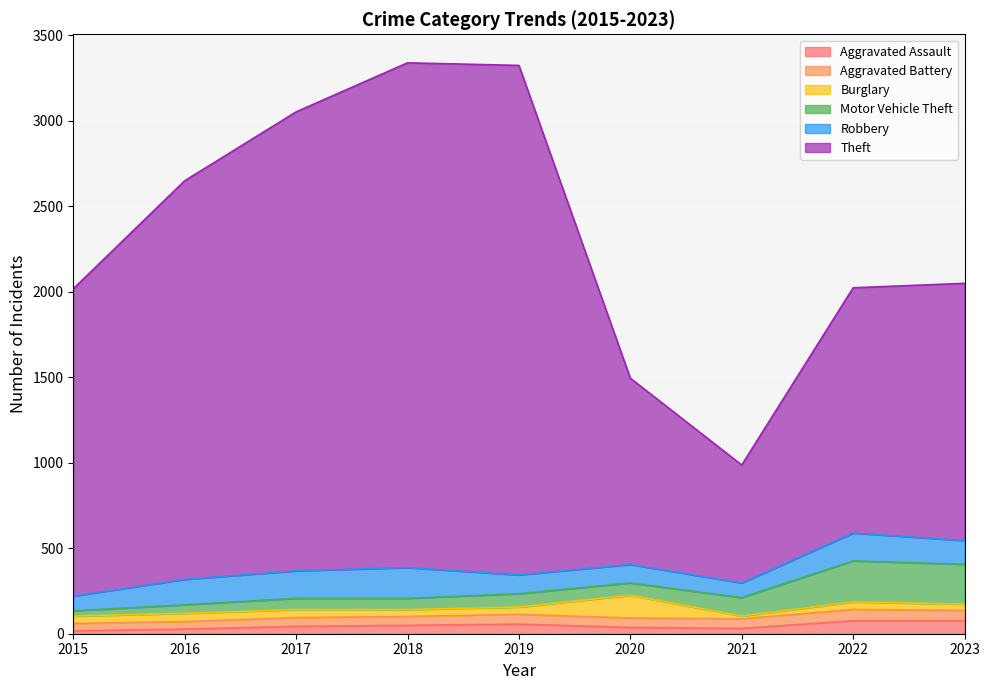

True or false: Aggravated Assault has a value of 47 at 2016.

False